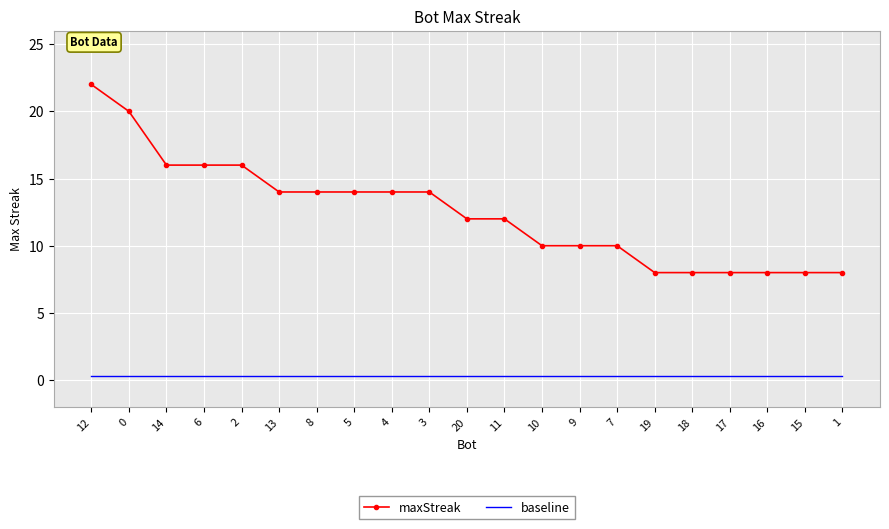

List the series in order of their peak value, highest first.

maxStreak, baseline